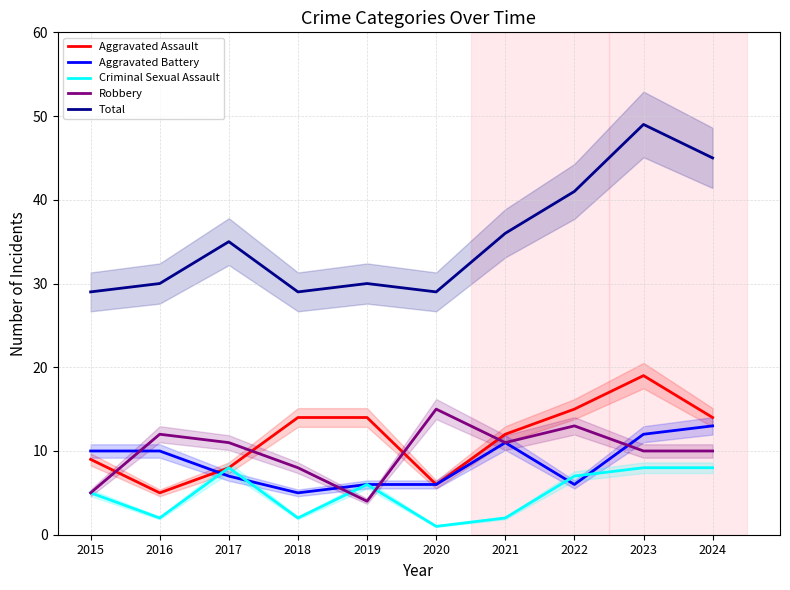

True or false: Robbery and Total cross at least once.

False